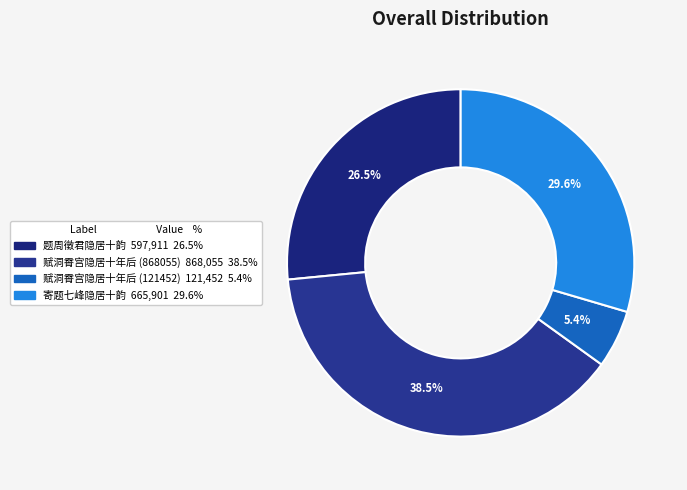

Rank the categories by value from highest to lowest.

赋洞霄宫隐居十年后 (868055), 寄题七峰隐居十韵, 题周徵君隐居十韵, 赋洞霄宫隐居十年后 (121452)